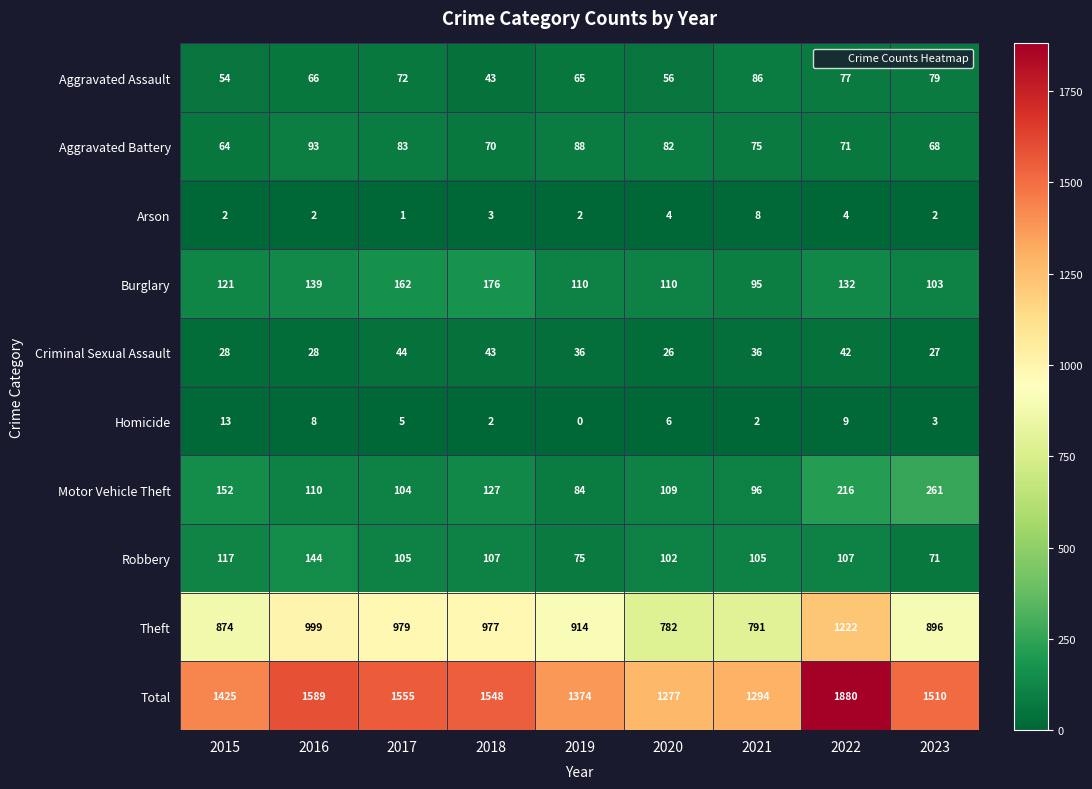

What is the sum of all Theft values?

8434